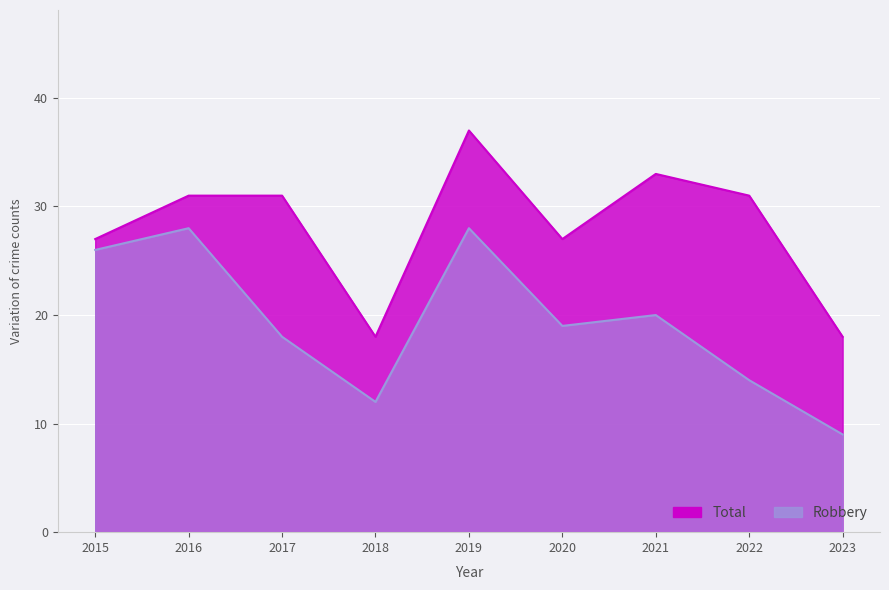

Is it true that Total equals 47 at 2016?

False